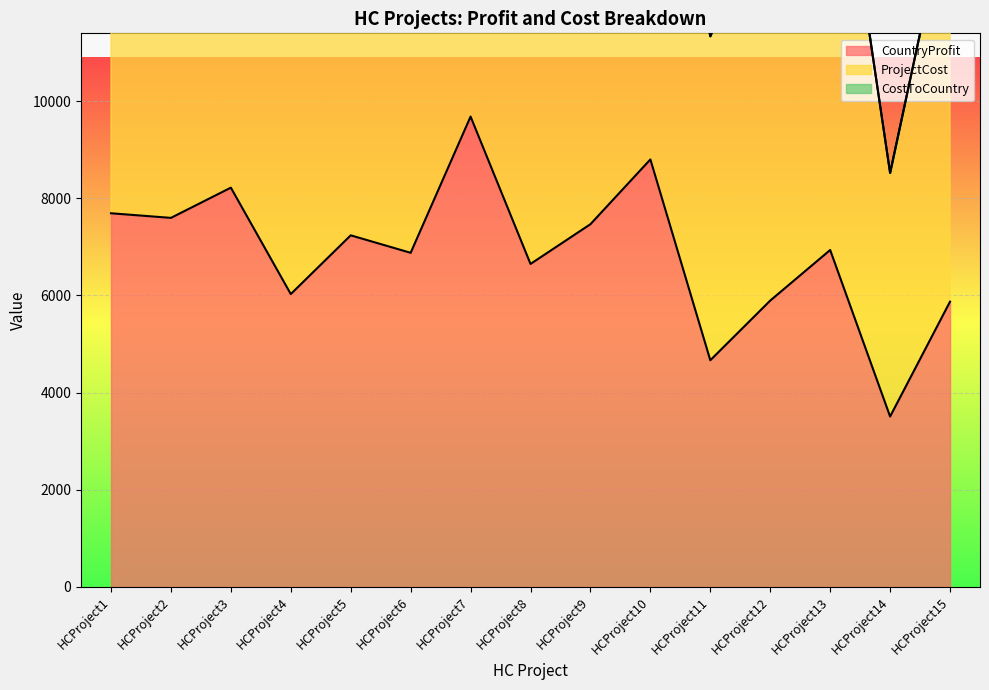

What is the difference between the maximum and minimum values in the ProjectCost series?

4895